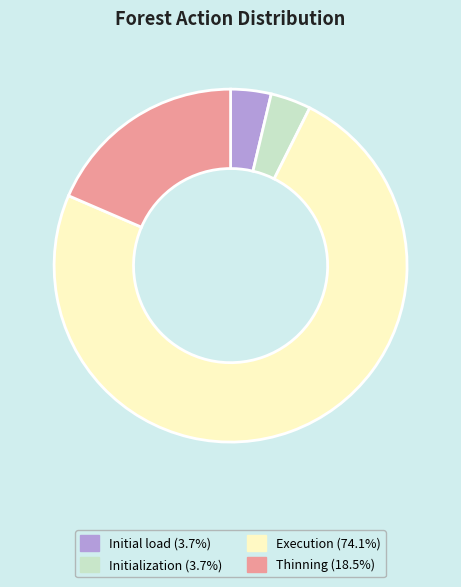

Is there any slice that represents more than half of the pie?

Yes